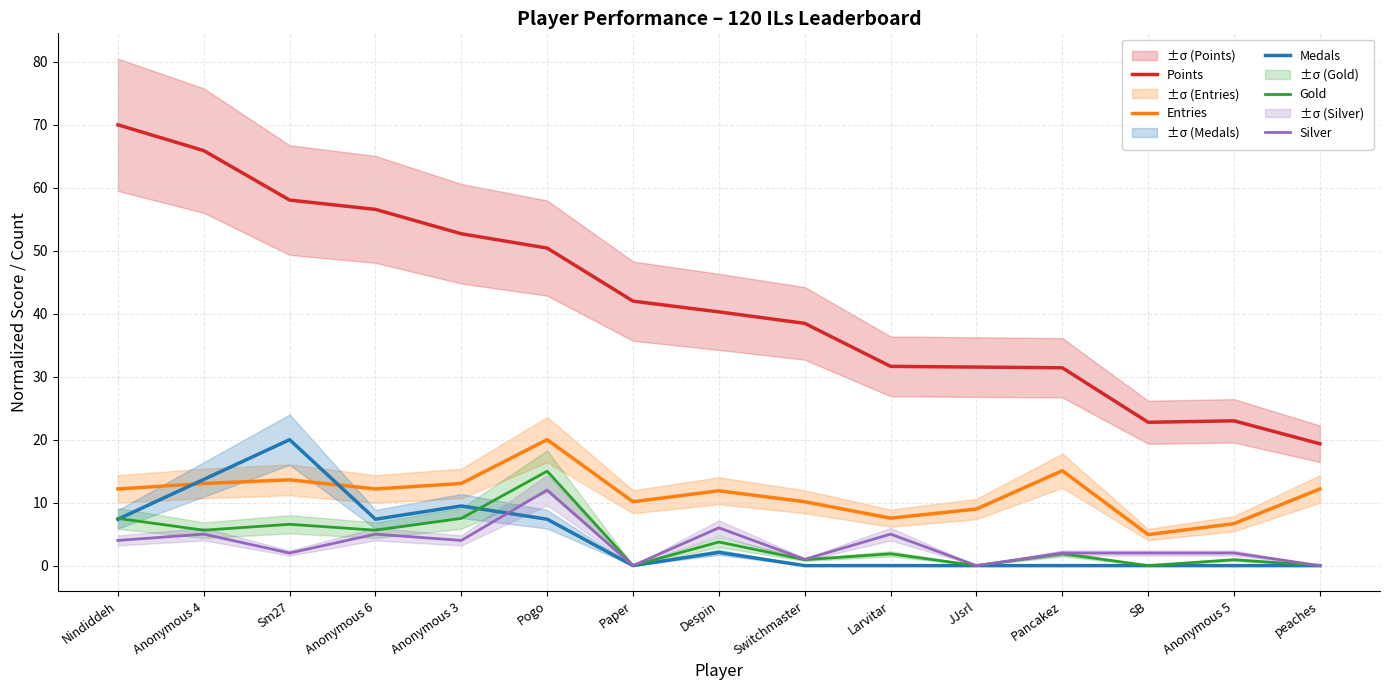

Is the value of Points at peaches greater than the value of Gold at Pogo?

Yes